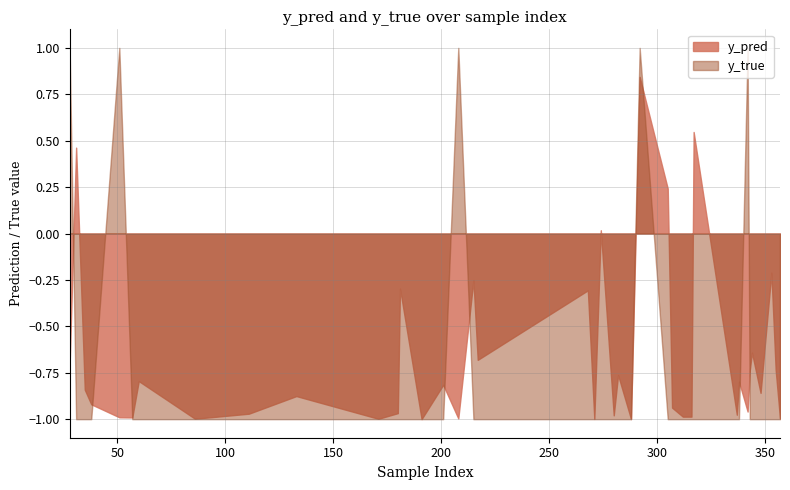

What is the greatest value displayed?

1.0